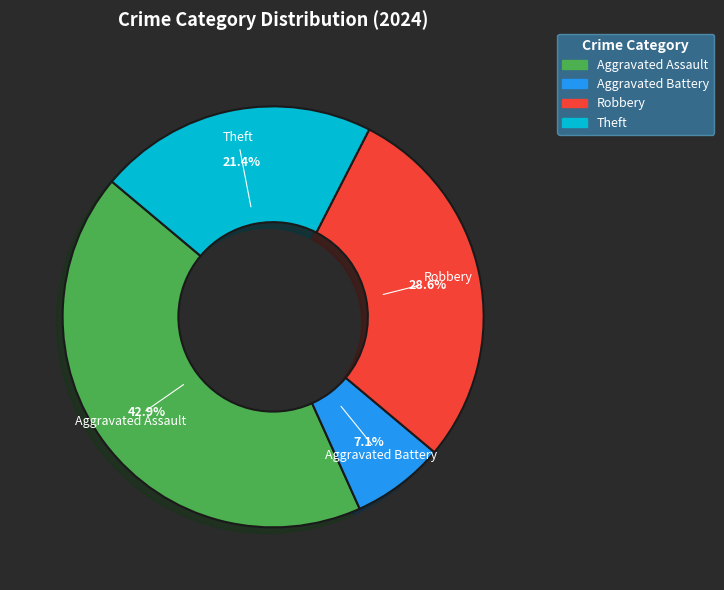

Is there any slice that represents more than half of the pie?

No